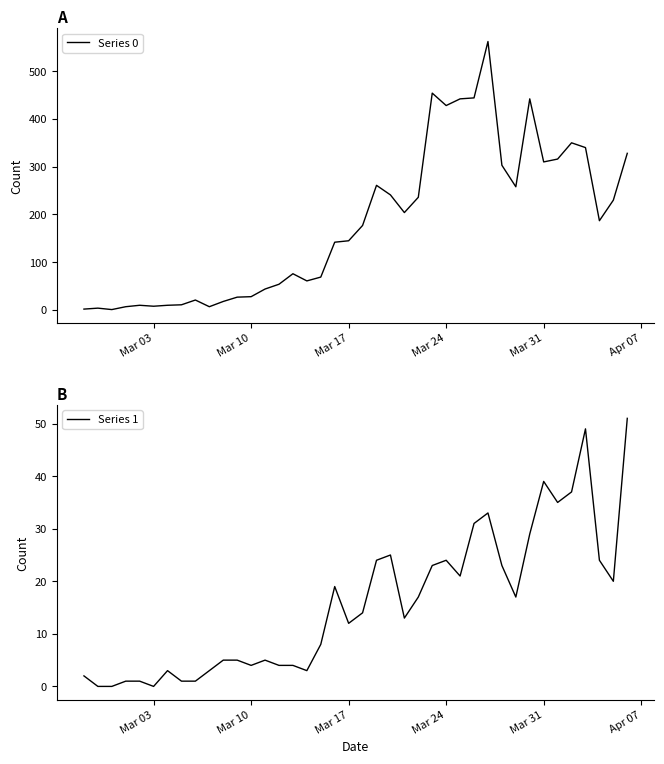

Is it true that Series 0 equals 428 at Mar 24?

True